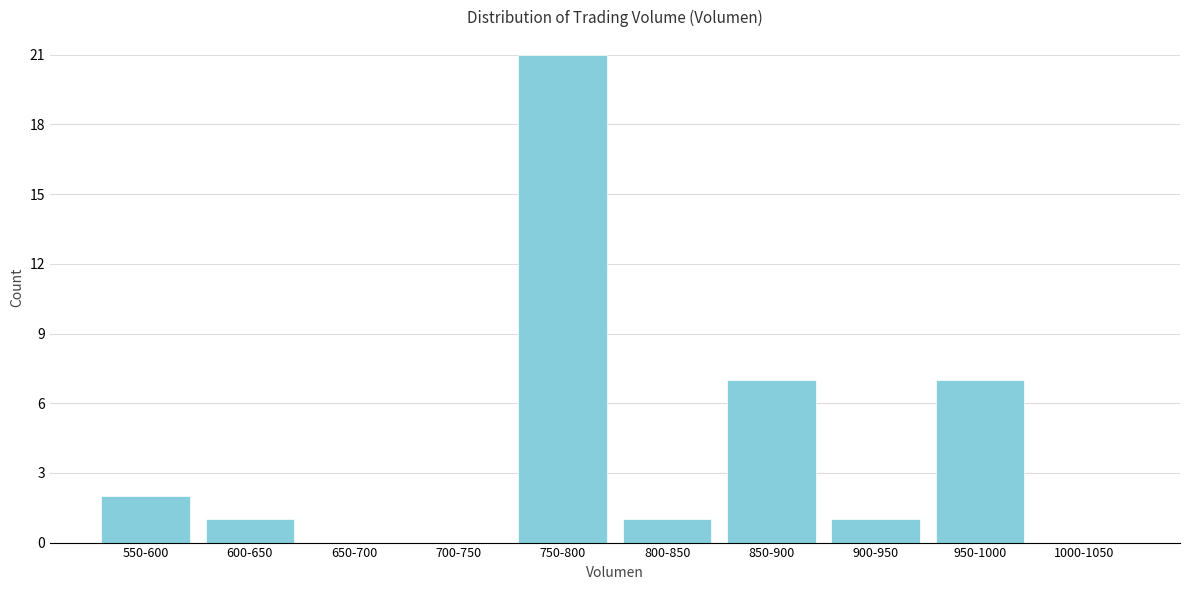

Reading left to right, list all the values displayed in this chart.

550-600=2	600-650=1	650-700=0	700-750=0	750-800=21	800-850=1	850-900=7	900-950=1	950-1000=7	1000-1050=0